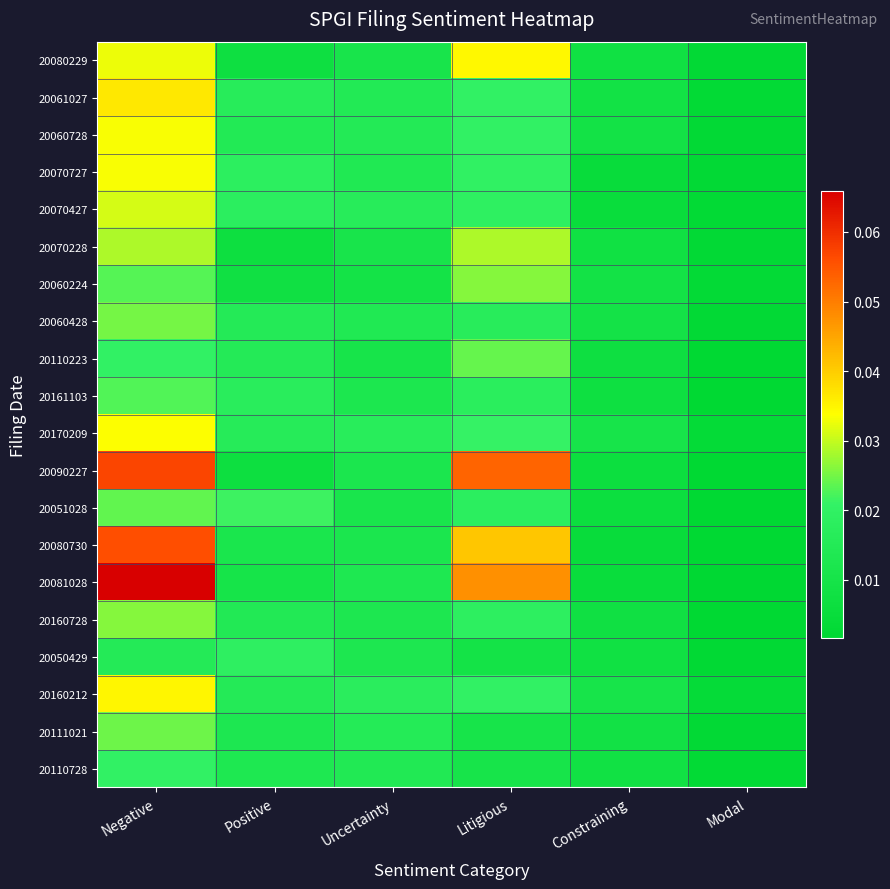

Which series has the largest total across all categories?

20081028